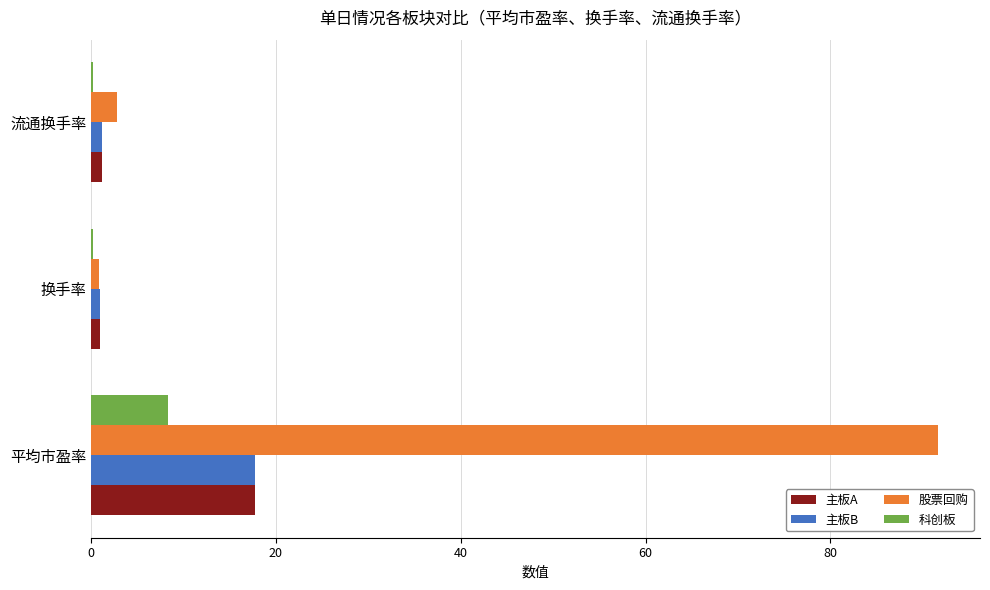

How many values in the 股票回购 series exceed 2?

2